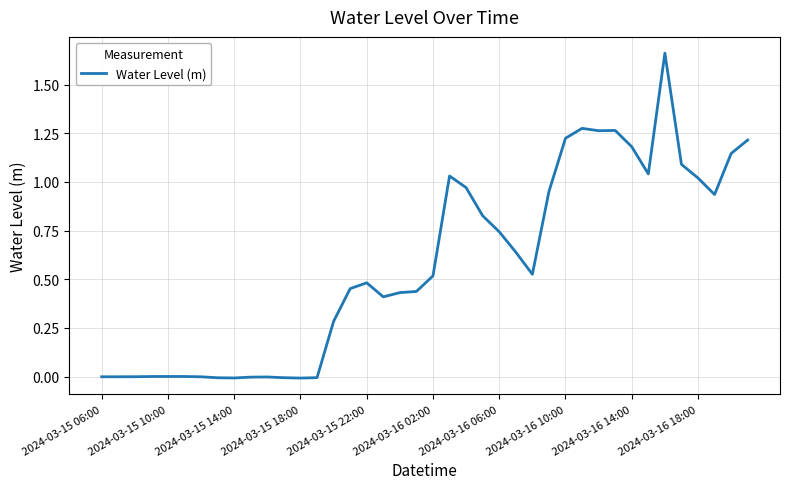

The chart shows a value of 0.0 at 2024-03-15 10:00. True or false?

True